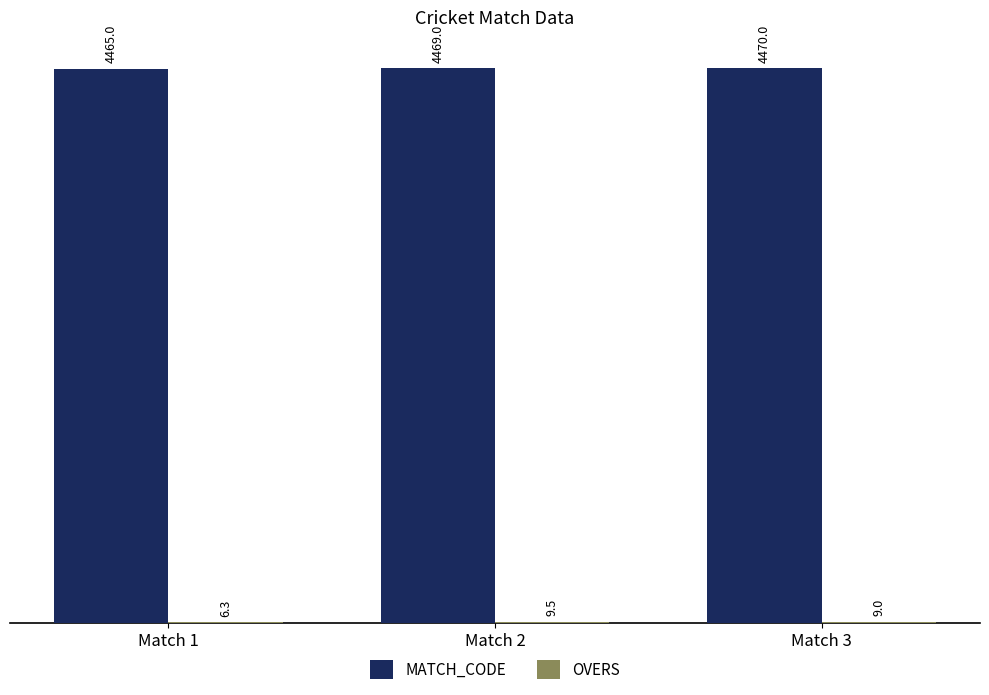

At which label does MATCH_CODE reach its peak?

Match 3